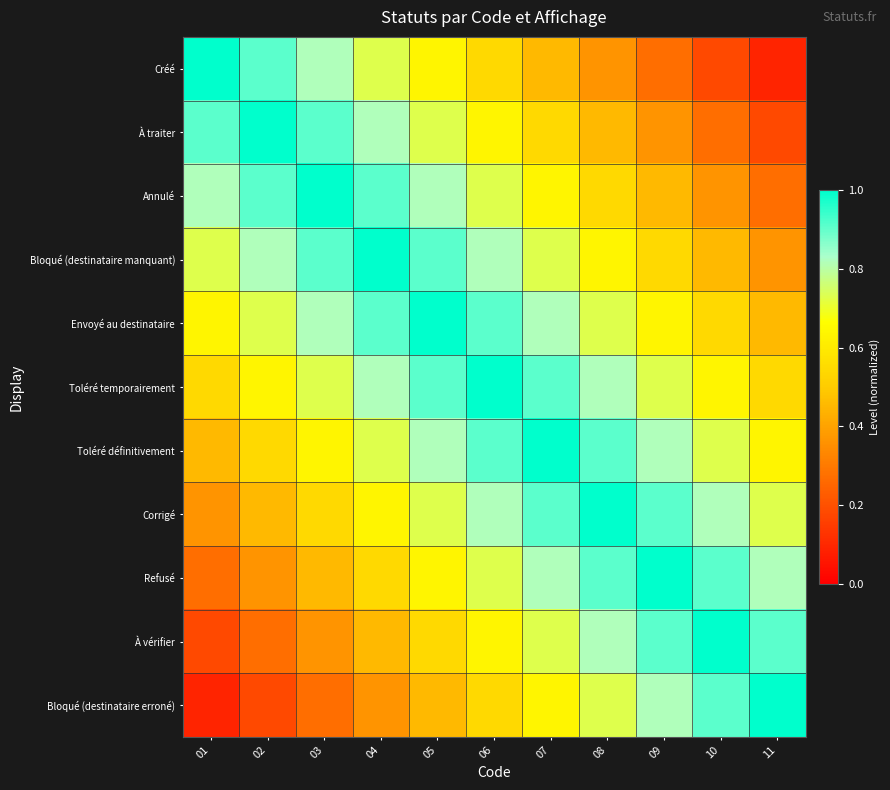

Which has a higher value, 08 or 05?

05